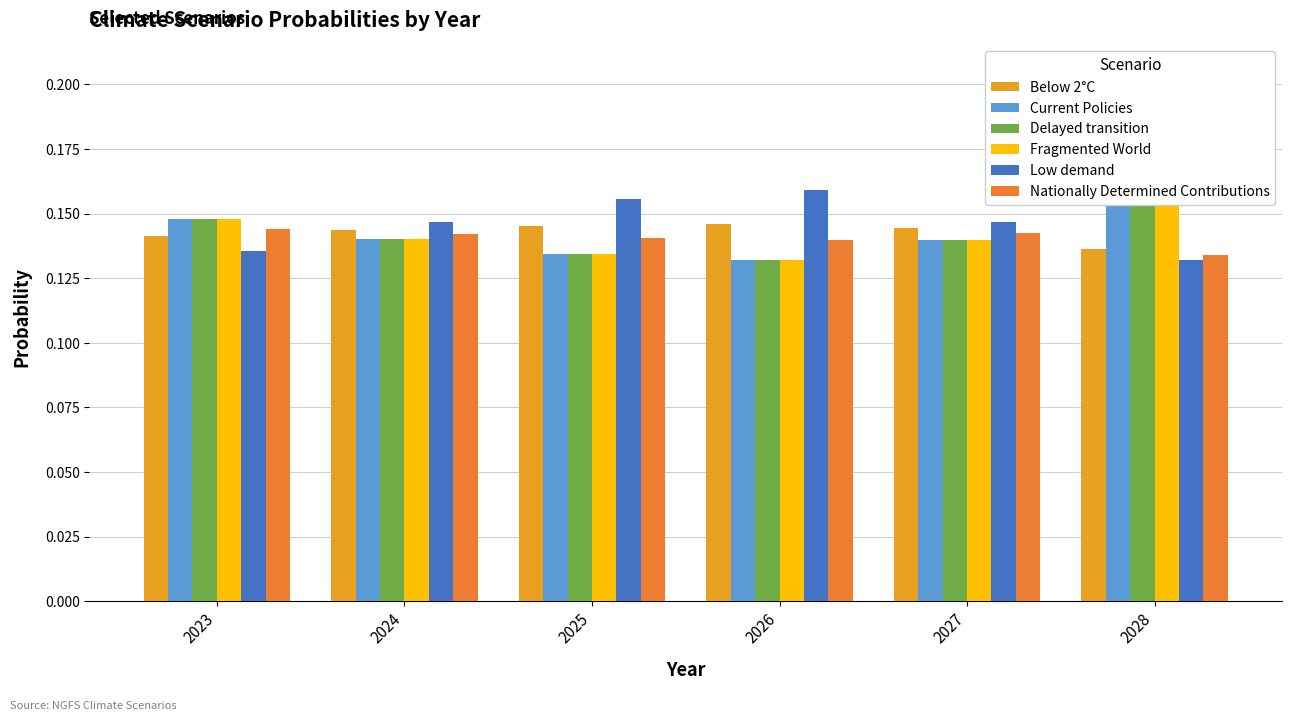

Where is Fragmented World nearest to the value 0?

2026